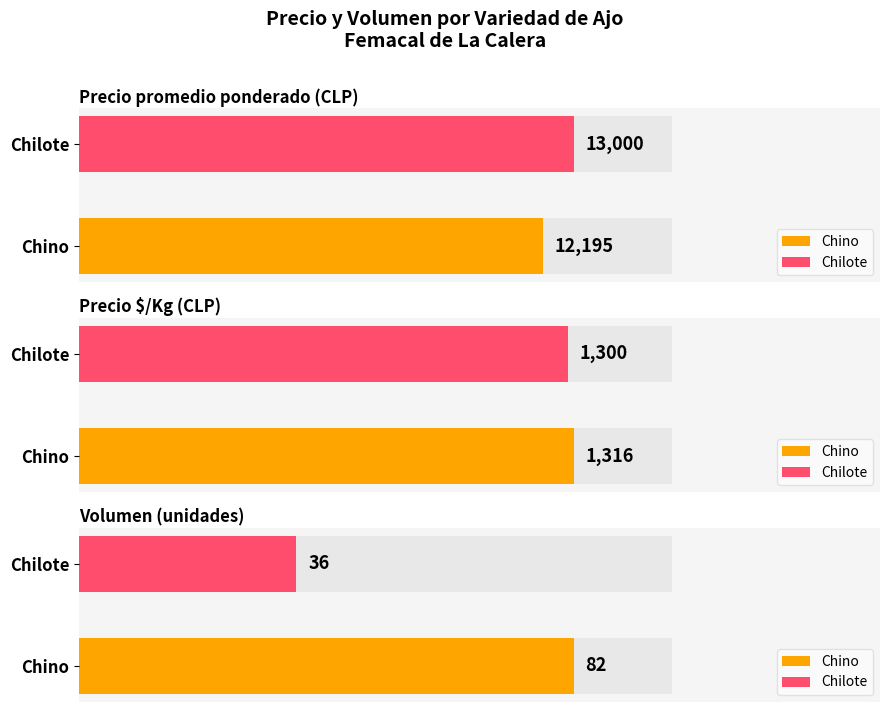

At 4, list the series in order from largest to smallest.

Precio promedio ponderado, Precio $/Kg, Volumen